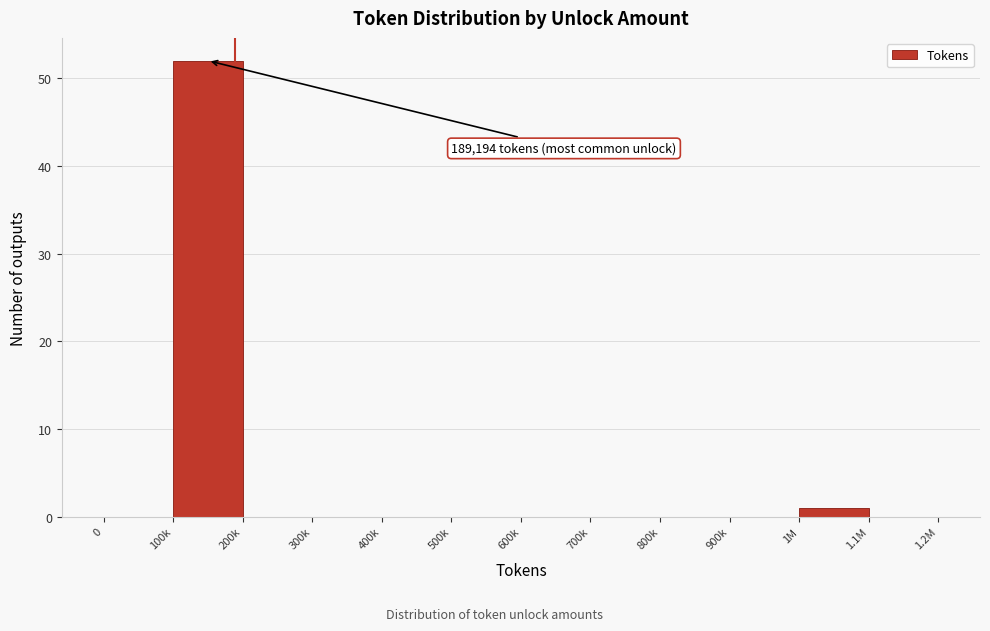

Reading left to right, what are all the values shown in this chart?

0=0	100k=52	200k=0	300k=0	400k=0	500k=0	600k=0	700k=0	800k=0	900k=0	1M=1	1.1M=0